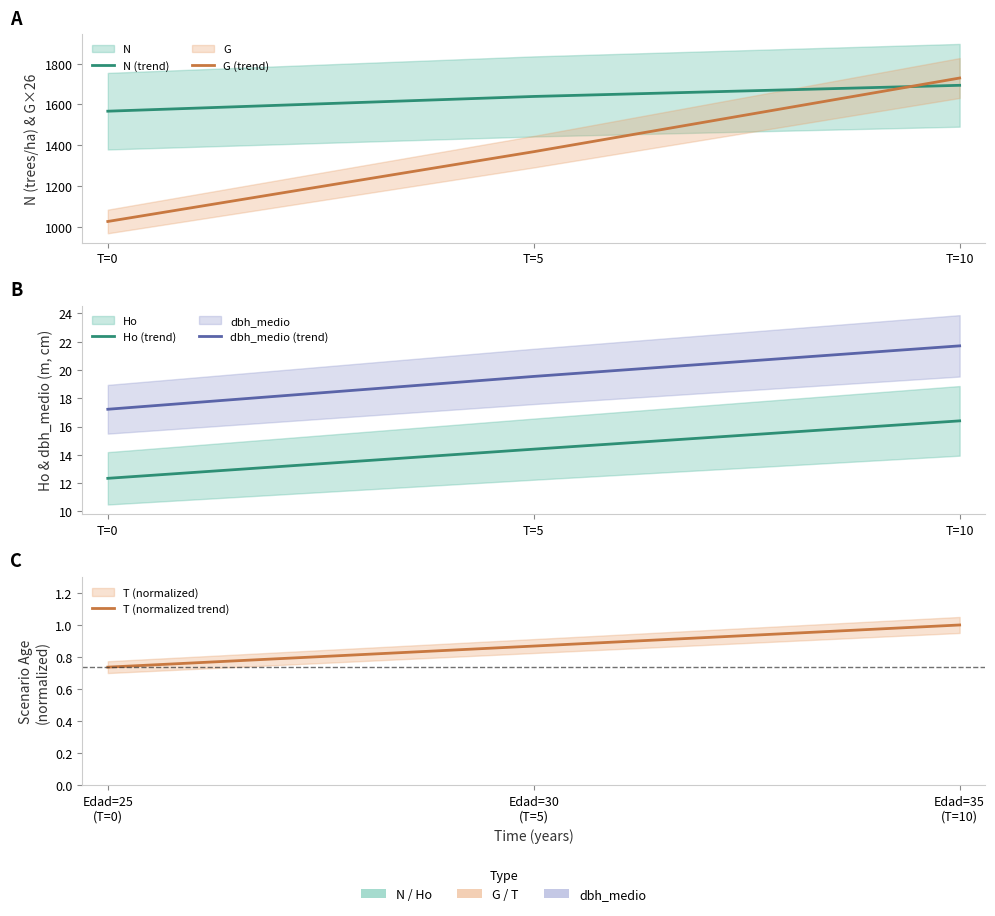

At which label does Ho (trend) reach its minimum?

T=0